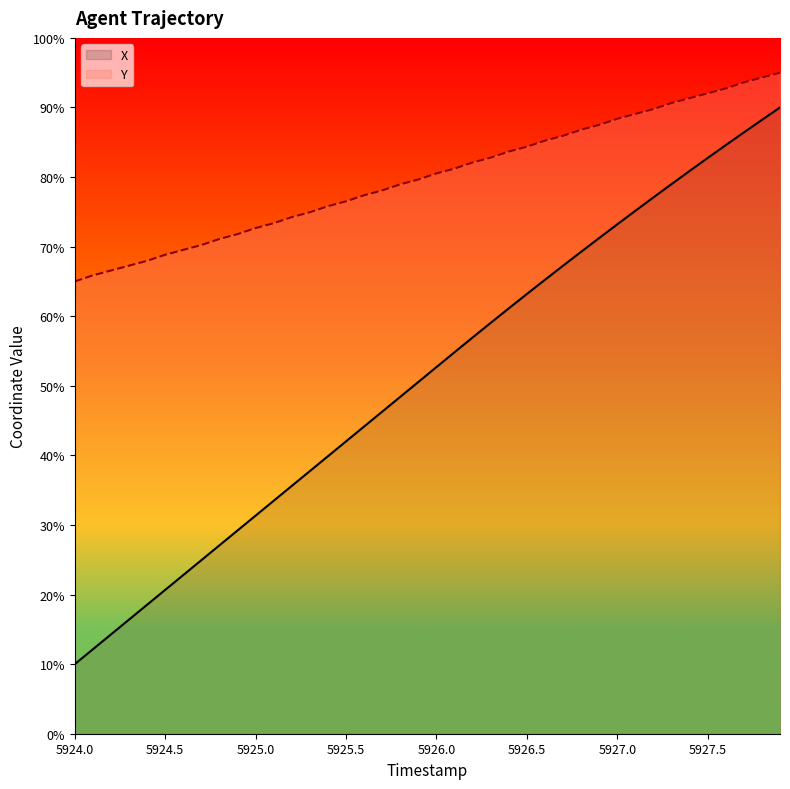

At which label does X reach its minimum?

5924.0